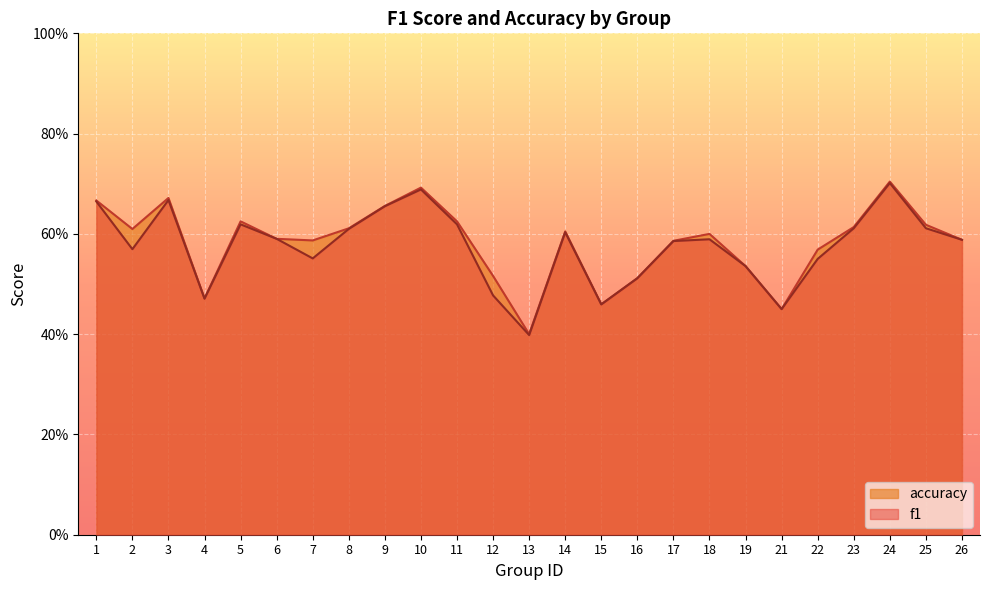

Between 9 and 24, which is larger?

24